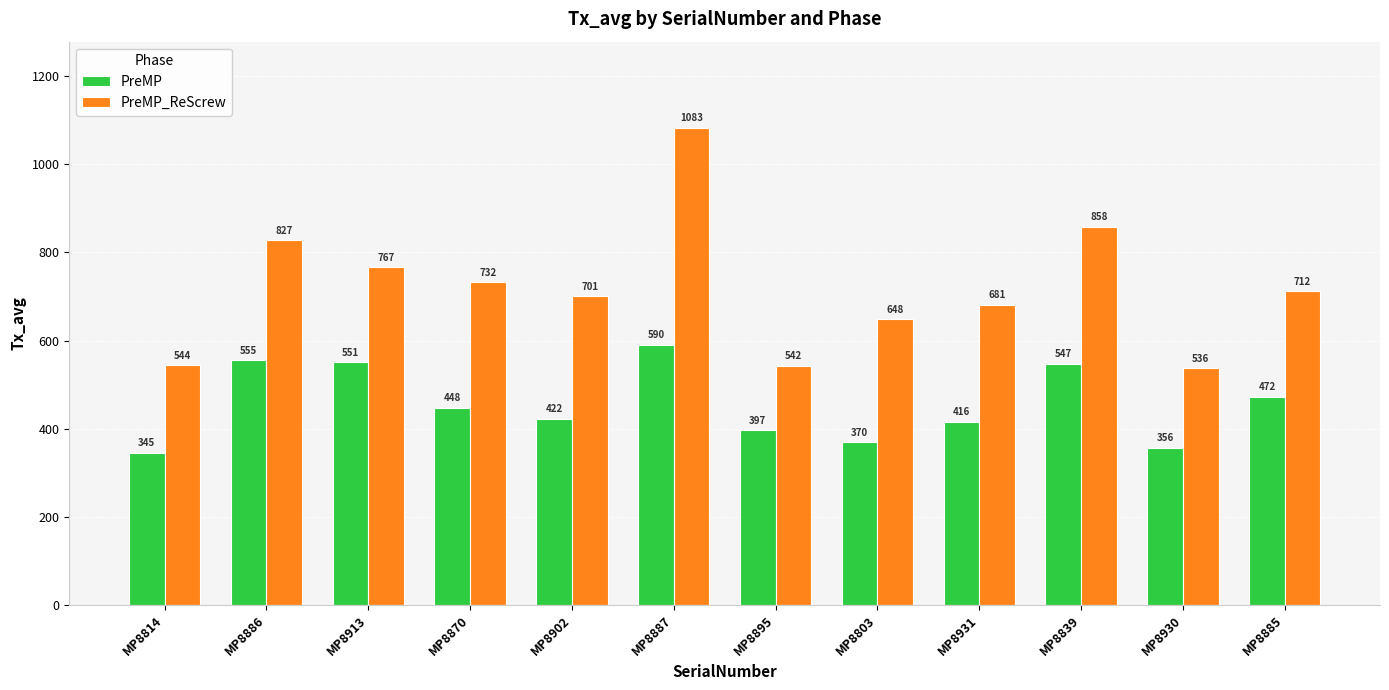

What is the difference between the PreMP values at MP8930 and MP8887?

233.9